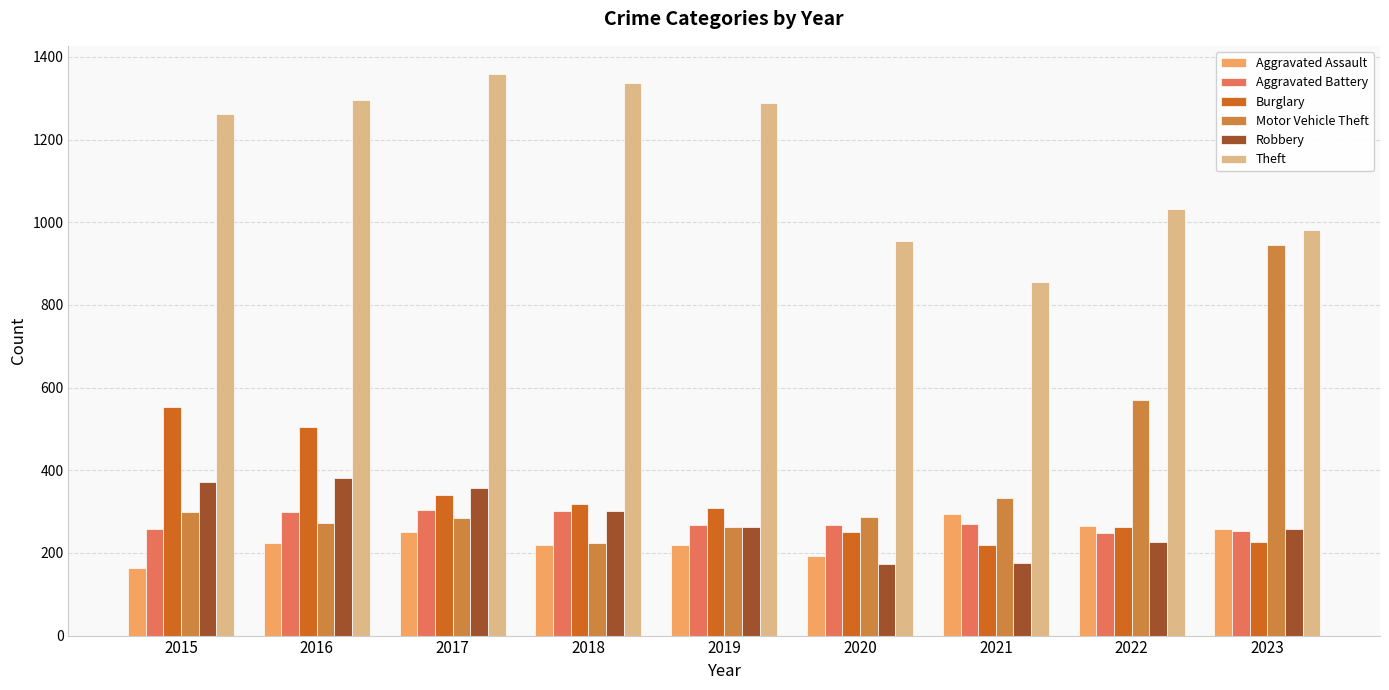

The value of Burglary at 2017 is 339. True or false?

True